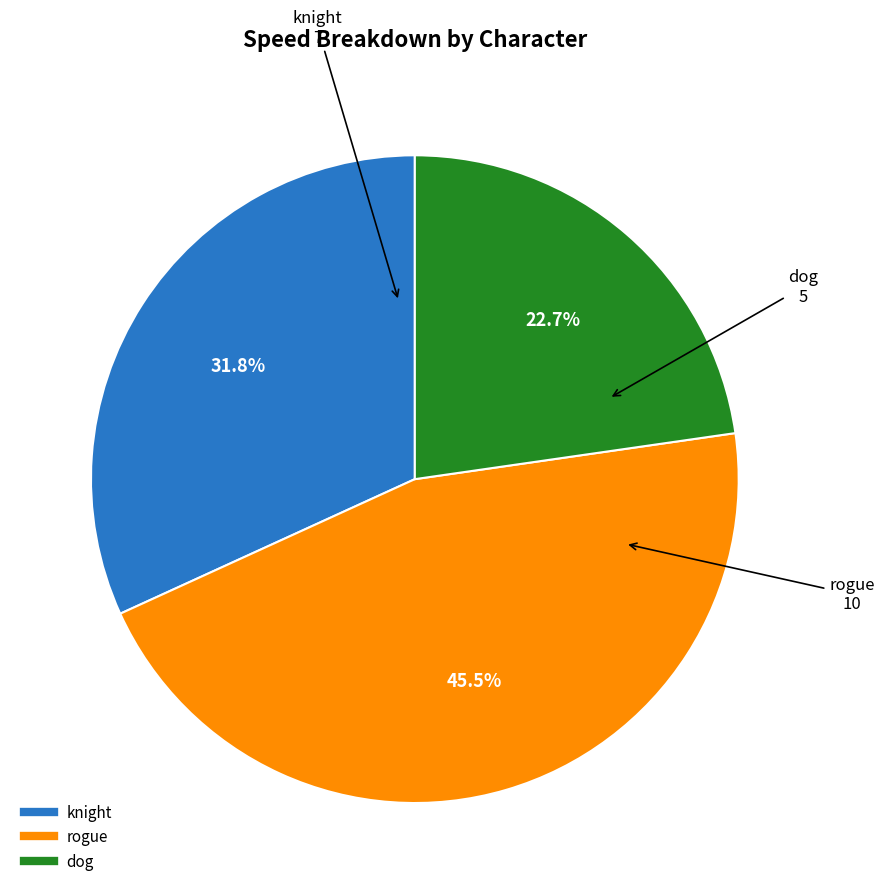

Which has a higher value, knight or rogue?

rogue